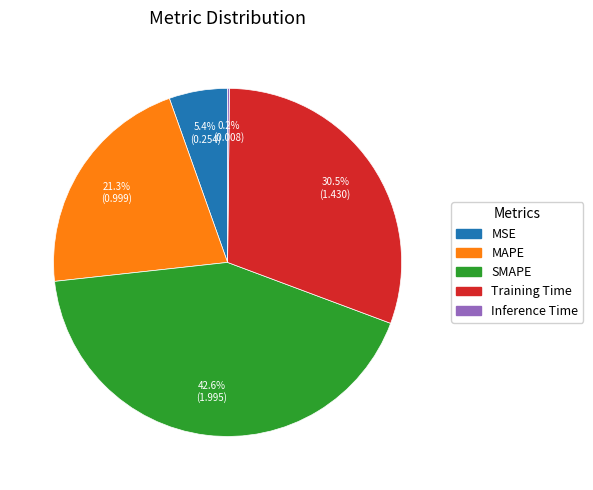

Does MAPE account for over 50% of the chart?

No